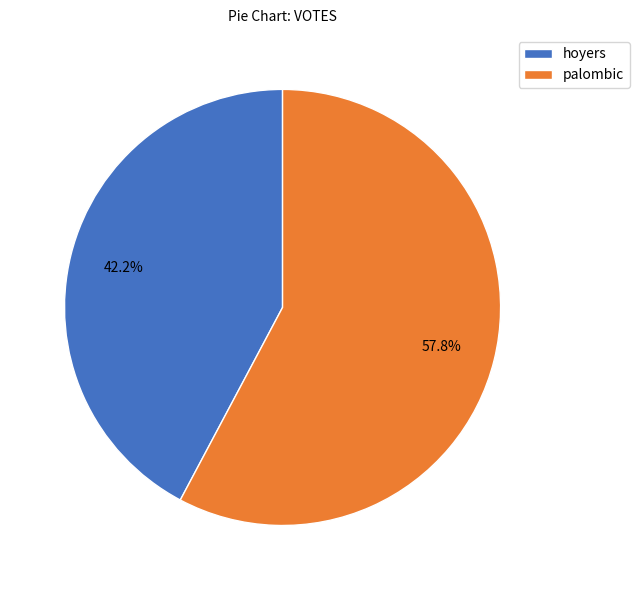

Count the number of slices in the pie.

2